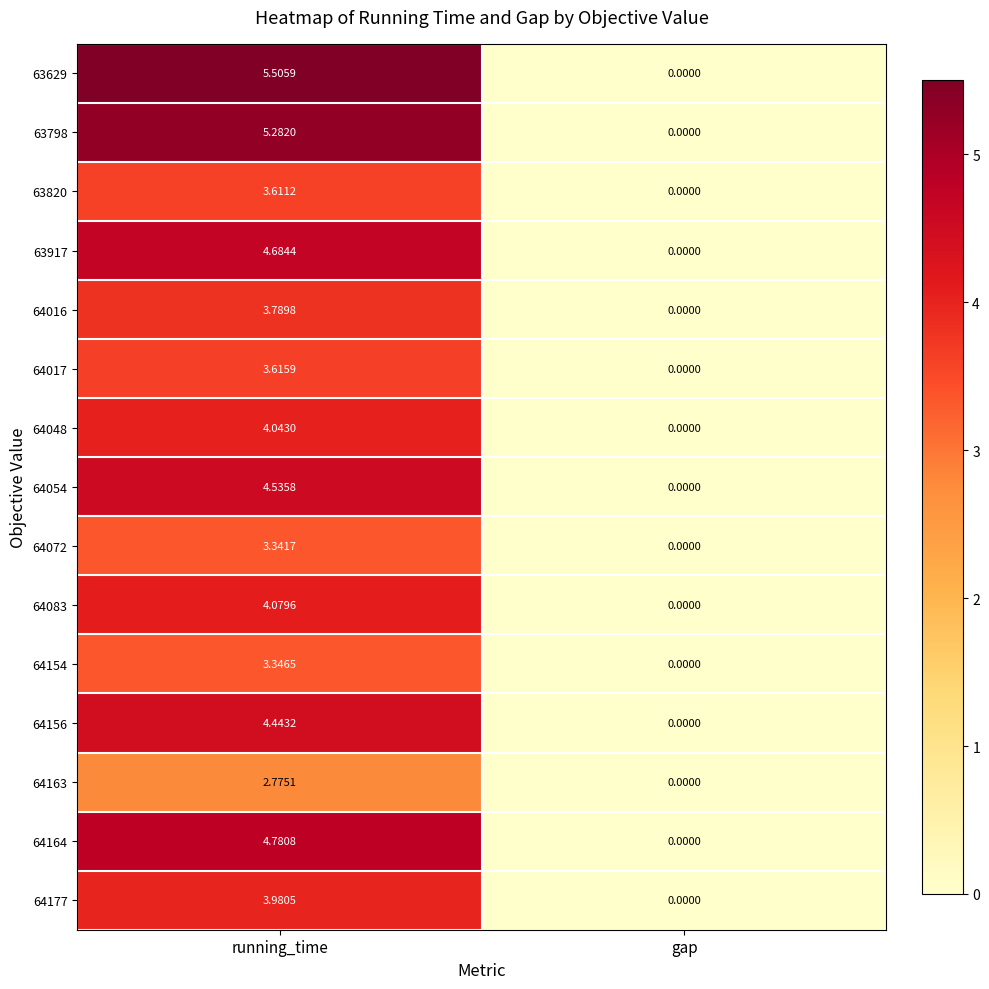

At which category is the sum across all series the highest?

running_time